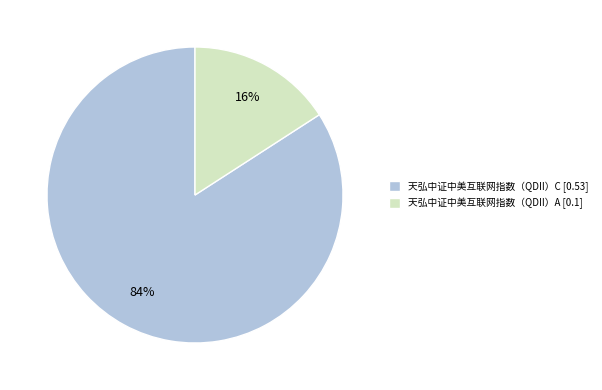

Is it true that 天弘中证中美互联网指数（QDII）C is 84% of the pie?

True